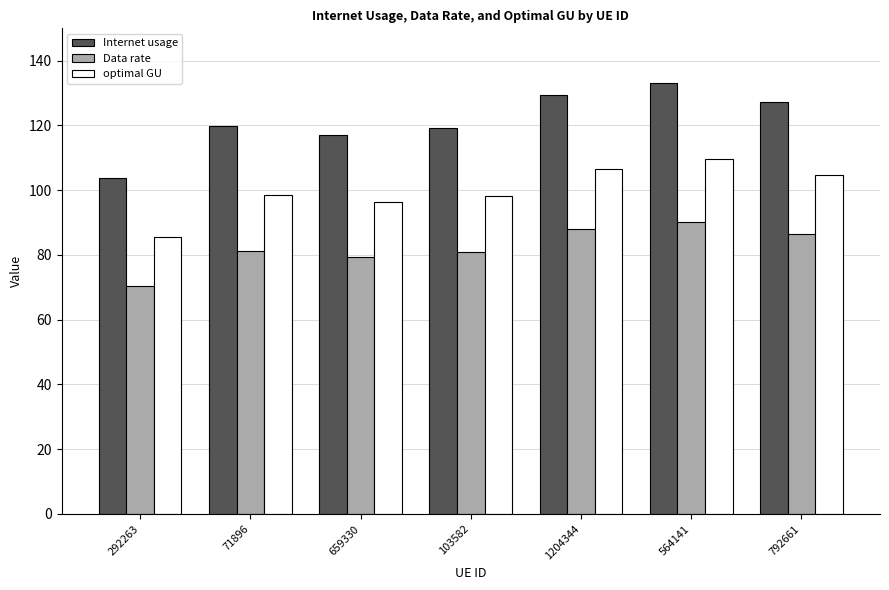

Which series has the largest range (max minus min)?

Internet usage